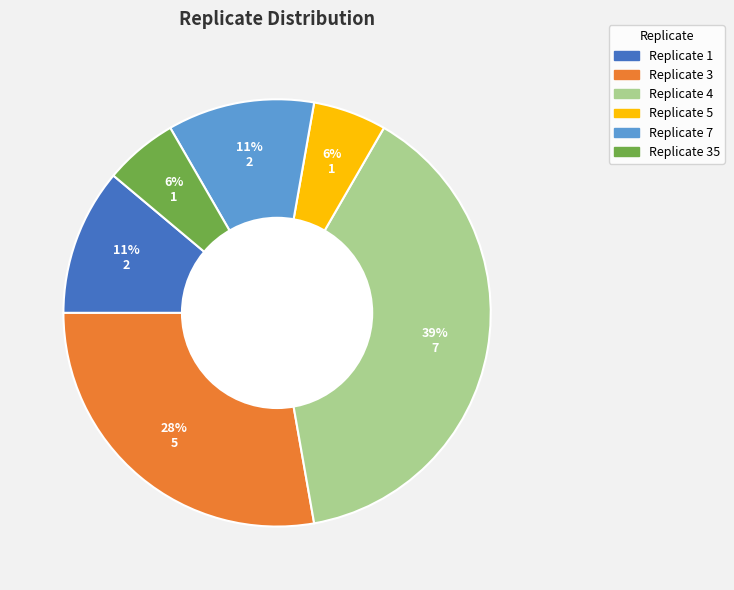

Does any single category account for the majority?

No